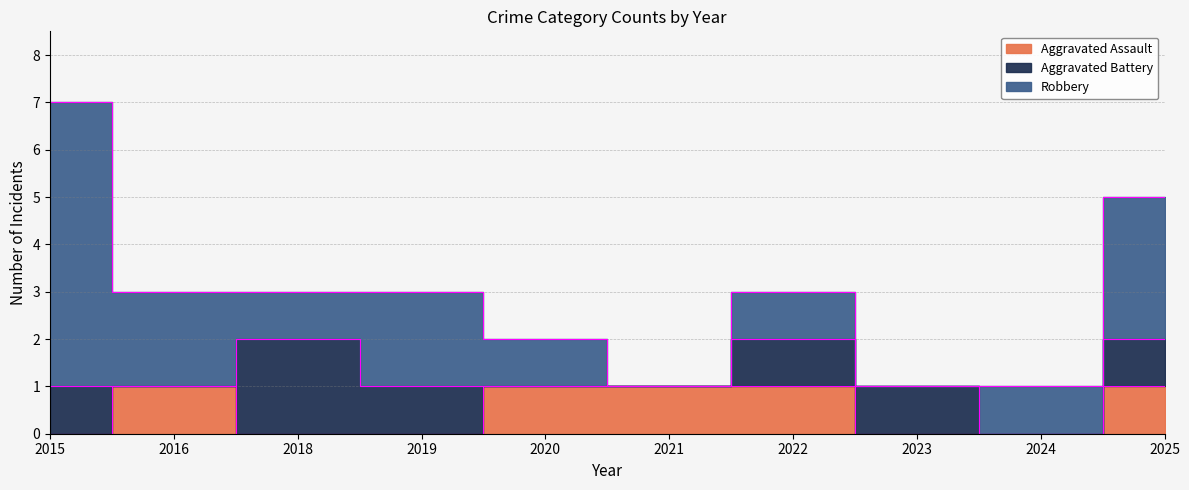

How many data points in Aggravated Battery are above 1?

1